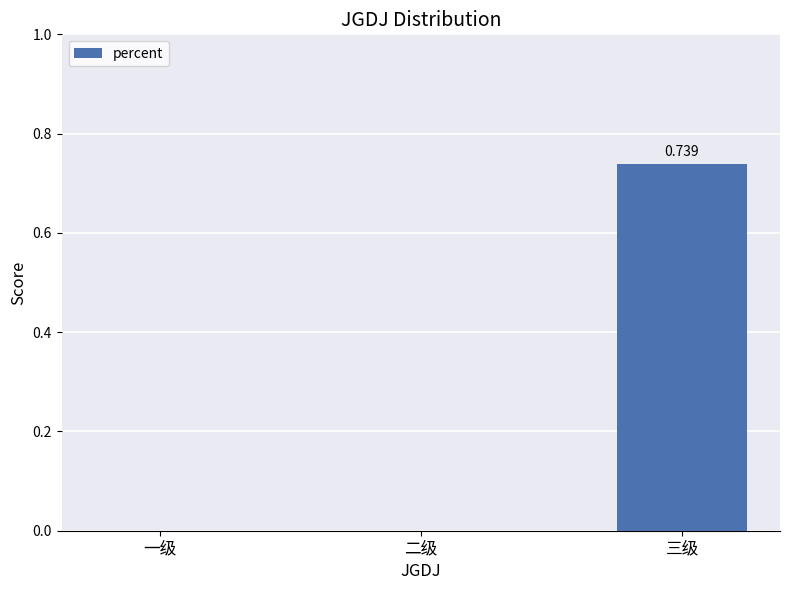

Between 三级 and 二级, which is larger?

三级